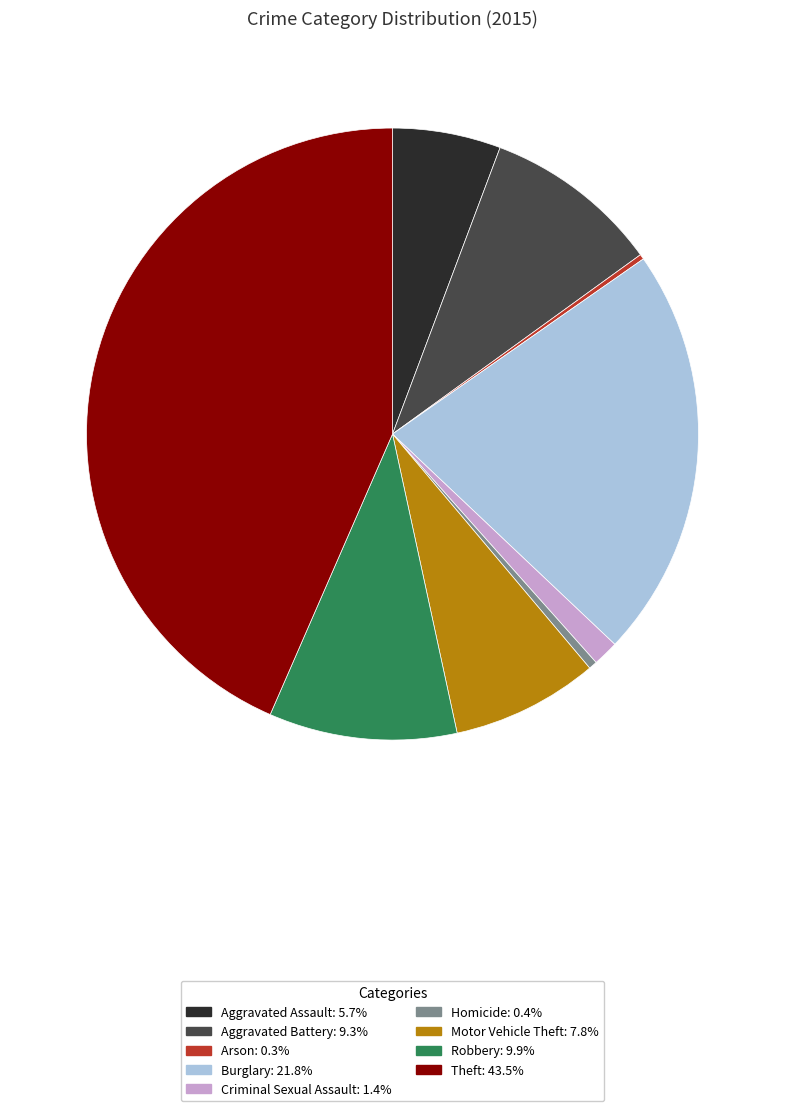

Which slice is the largest?

Theft